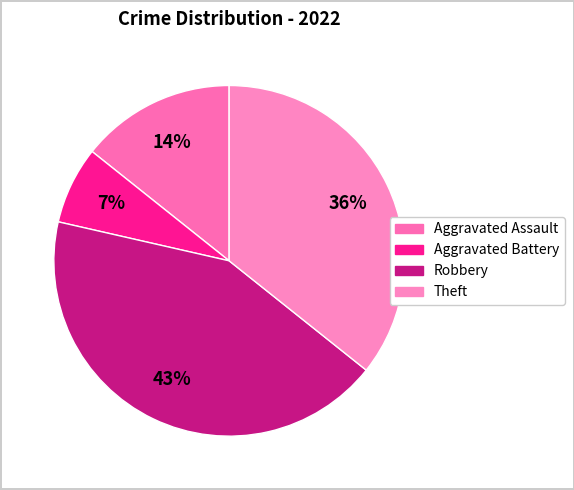

To the nearest percent, what is the difference between the Aggravated Assault and Theft slice percentages?

21%